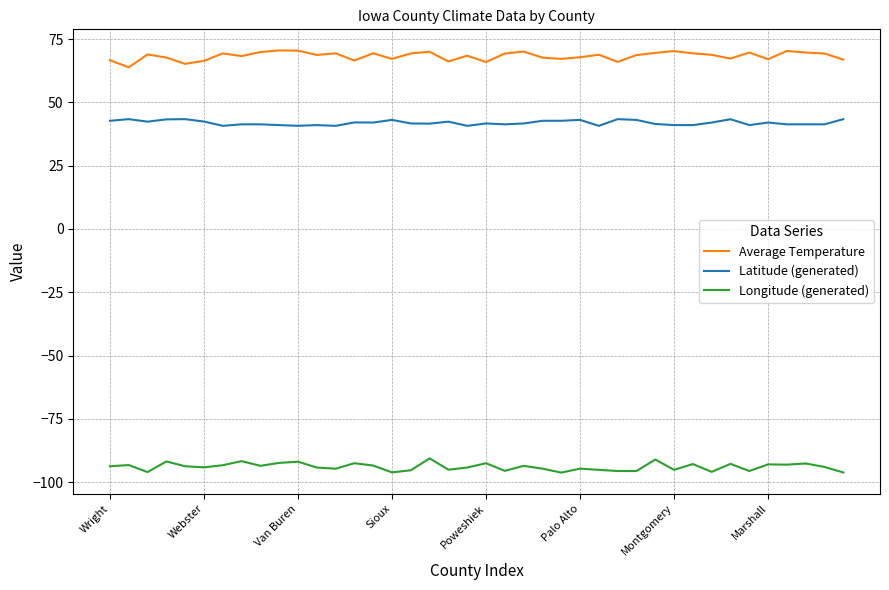

Which series has the largest total across all categories?

Average Temperature